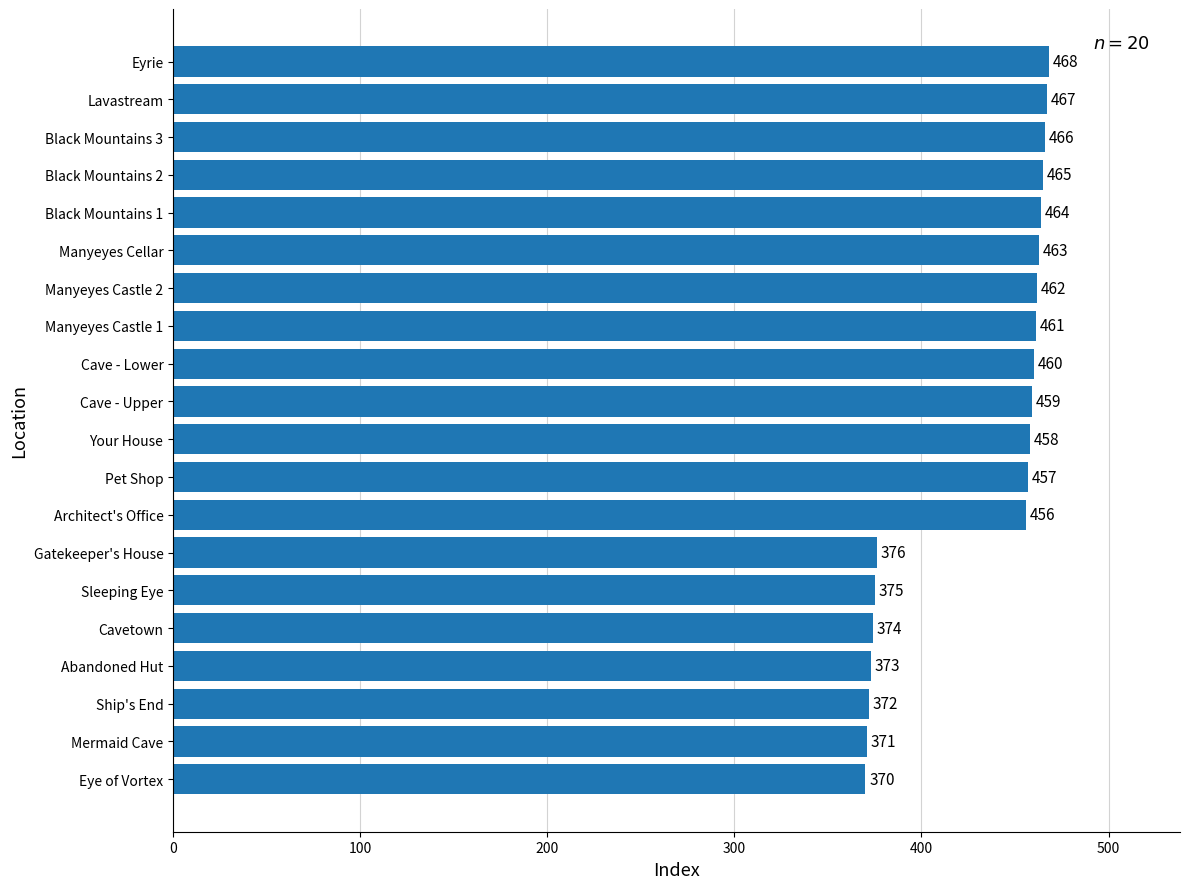

The chart shows a value of 628 at Architect's Office. True or false?

False